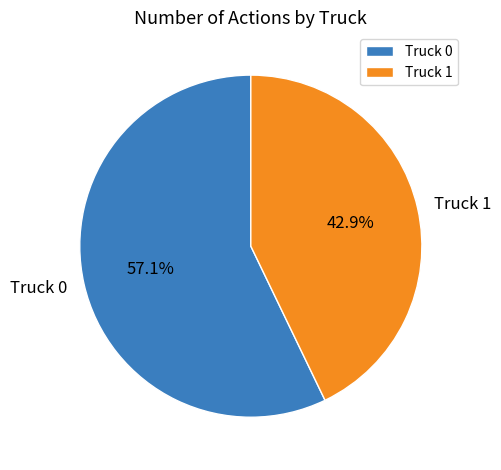

Is it true that Truck 1 is 32% of the pie?

False